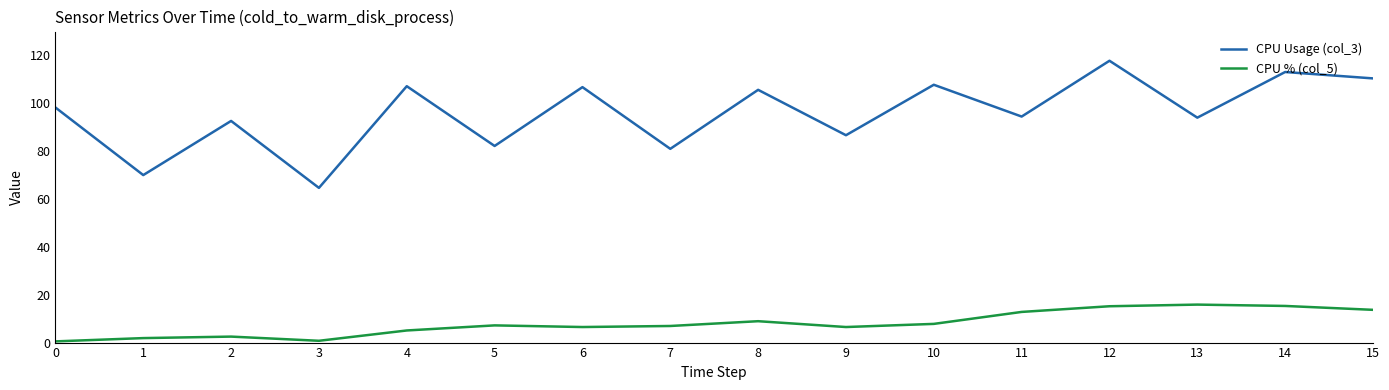

What is the minimum value for CPU % (col_5)?

0.5